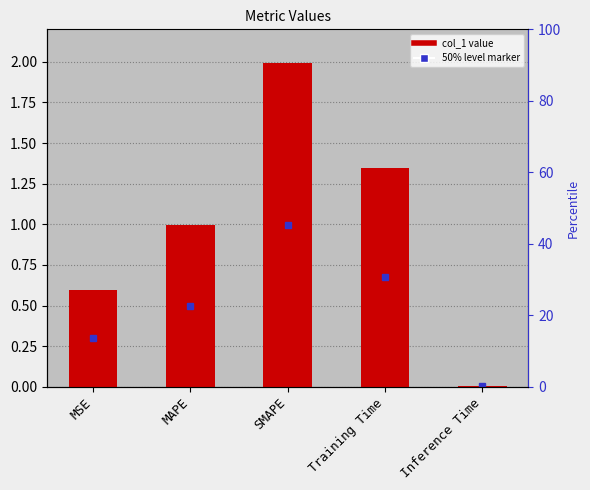

List the labels in order of value, largest first.

SMAPE, Training Time, MAPE, MSE, Inference Time